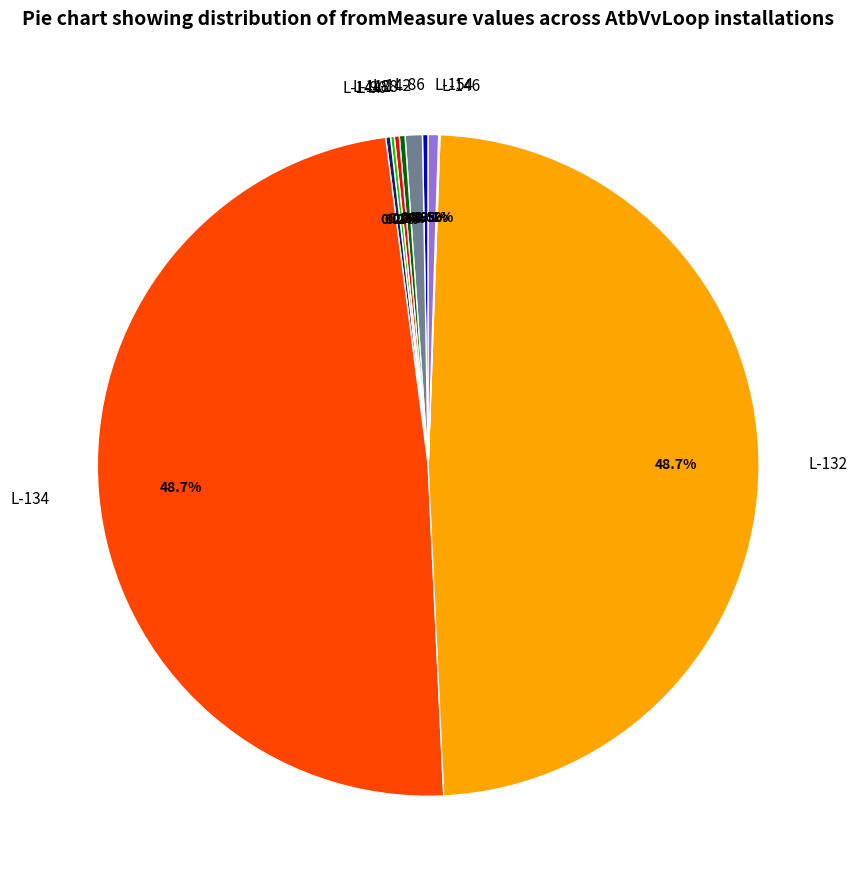

What percentage is NOT represented by L-132?

51.3%